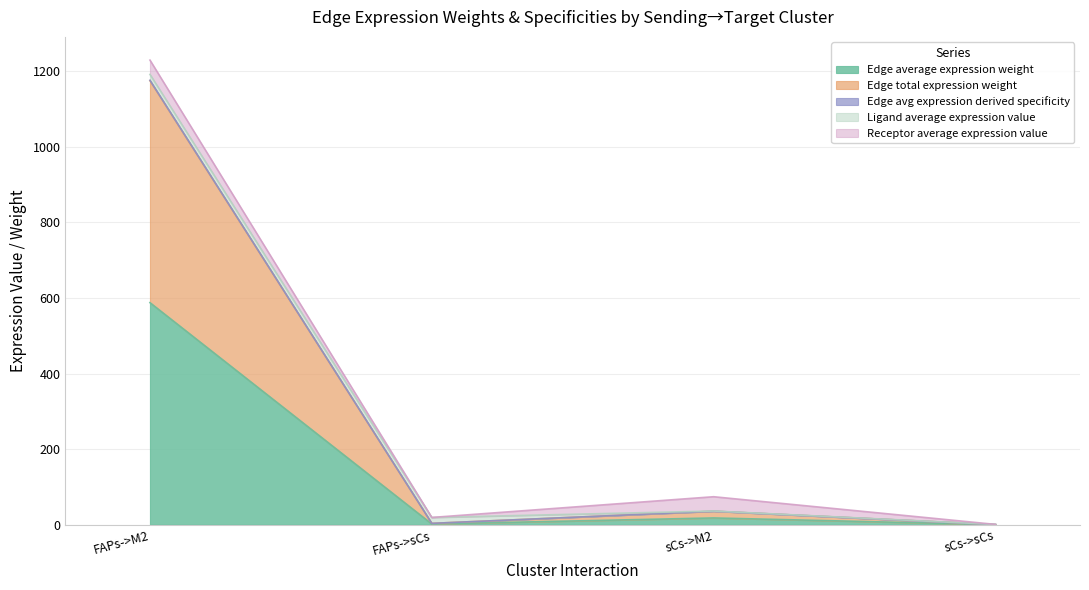

How many data points does each series have?

4